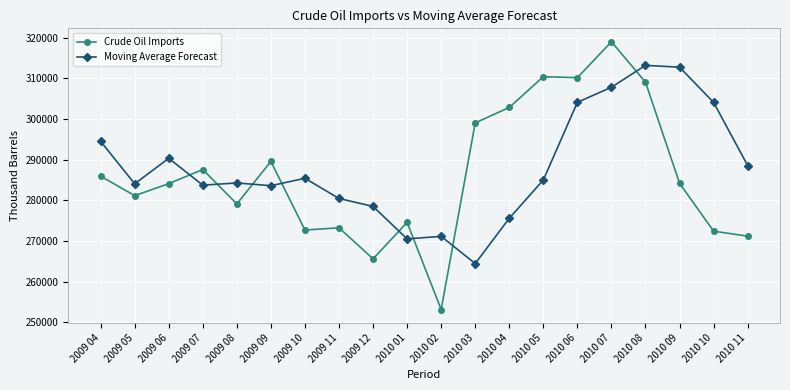

What is the value of the Moving Average Forecast point at the 9th from the left?

278495.7